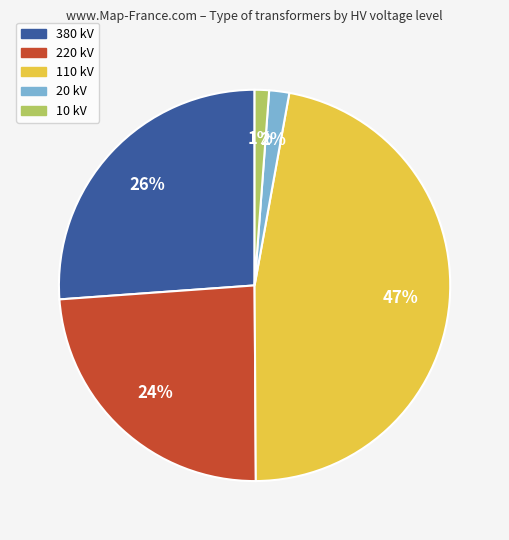

Count the number of slices in the pie.

5